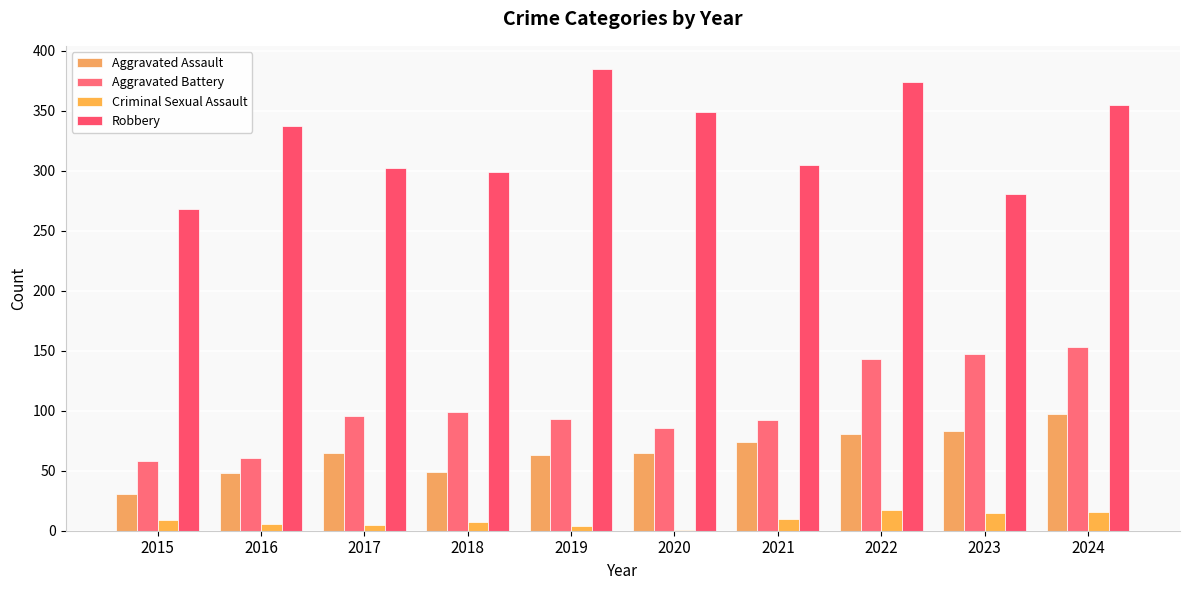

At which category is the sum across all series the highest?

2024